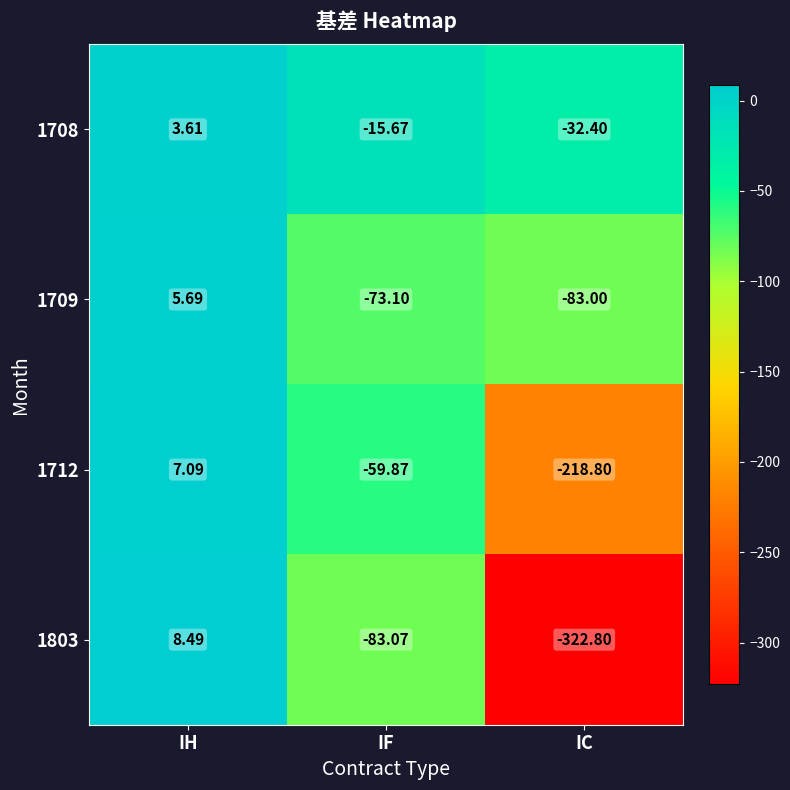

At which label is 1709 closest to -38?

IF